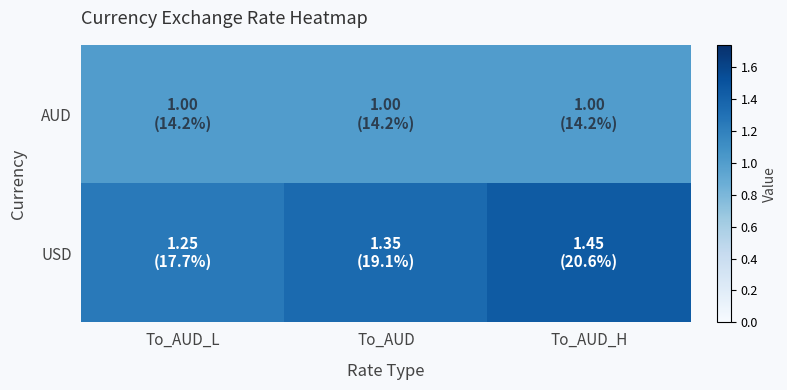

Reading left to right, what are all the values shown in this chart?

AUD: To_AUD_L=1.0	To_AUD=1.0	To_AUD_H=1.0
USD: To_AUD_L=1.2	To_AUD=1.4	To_AUD_H=1.4